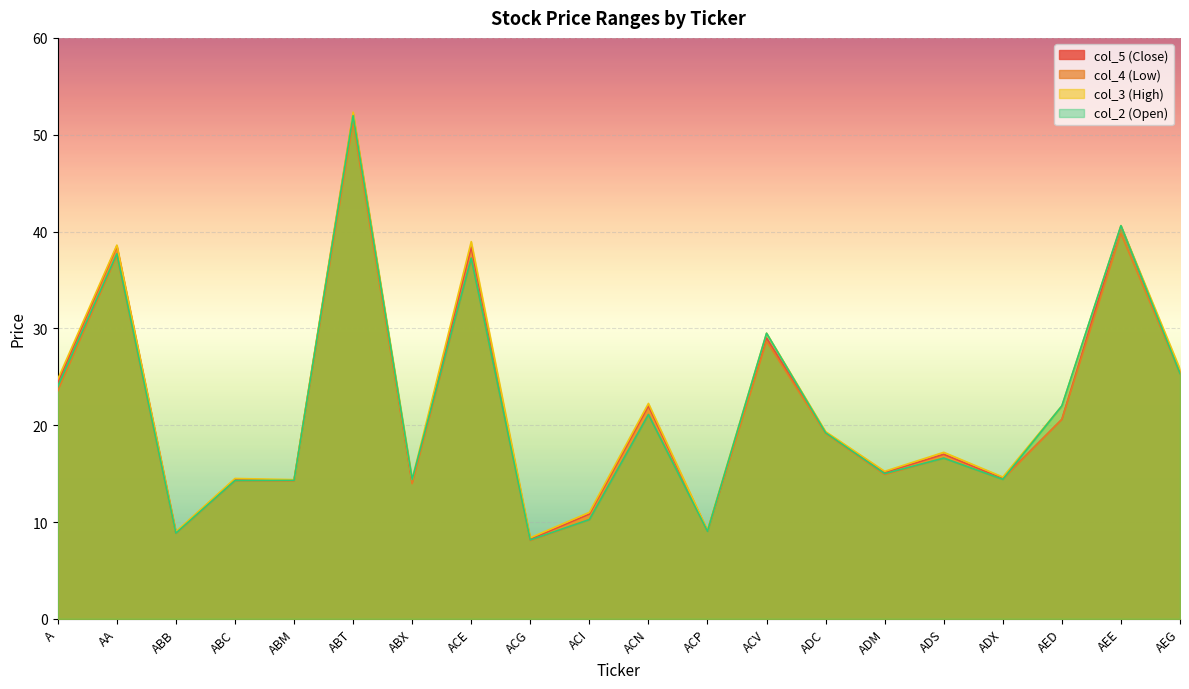

Is it true that col_3 (High) equals 40.6 at AEE?

True